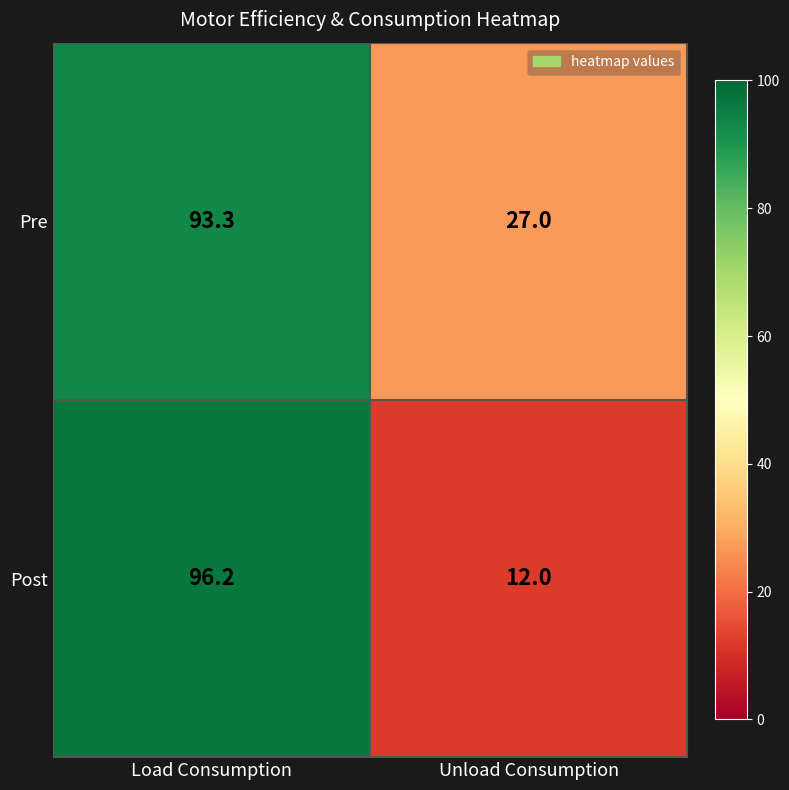

Which series changed the most between Load Consumption and Unload Consumption?

Post